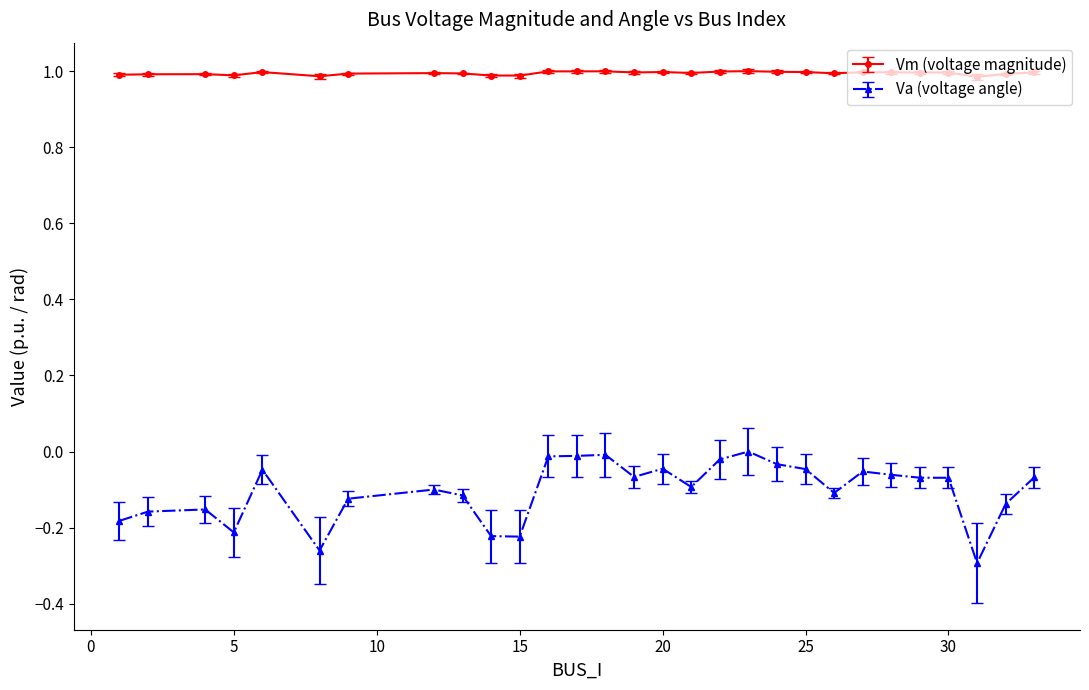

Which series has the largest range (max minus min)?

Va (voltage angle)